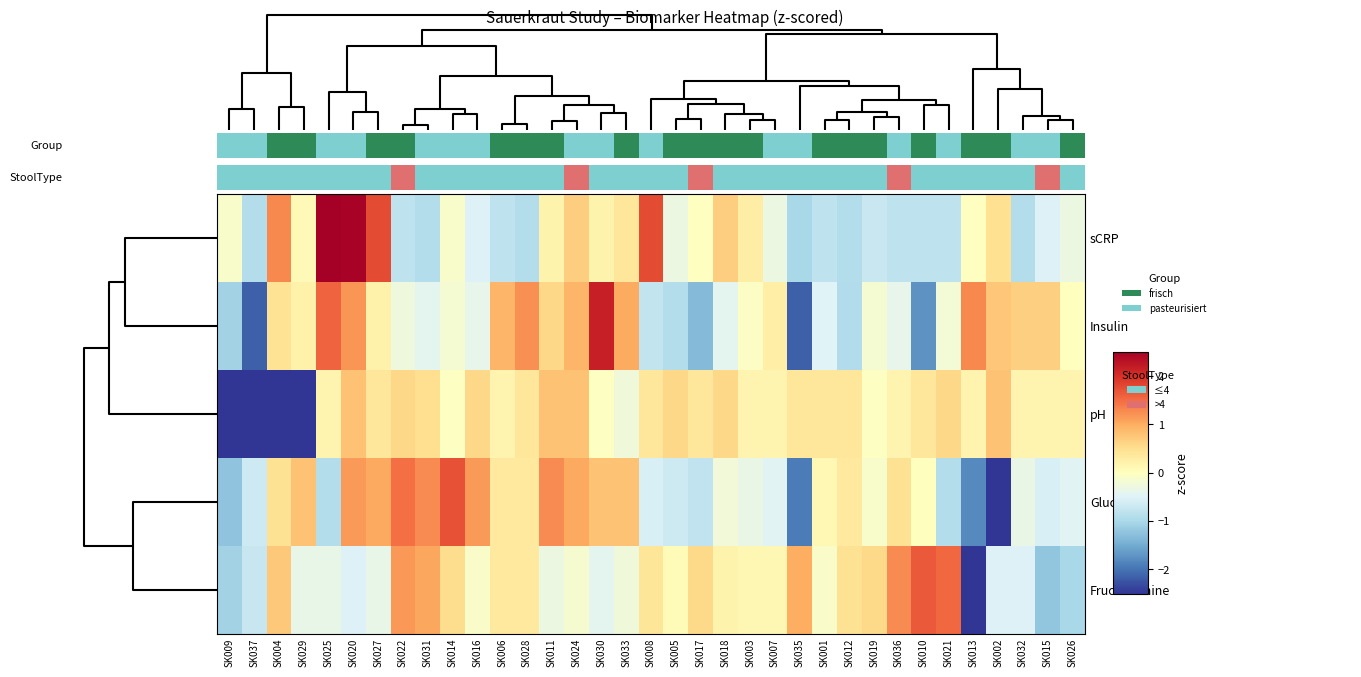

Reading left to right, transcribe all the data shown in this chart.

sCRP: SK009=-0.1	SK037=-0.9	SK004=1.3	SK029=0.1	SK025=3.1	SK020=2.5	SK027=1.8	SK022=-0.8	SK031=-0.9	SK014=-0.1	SK016=-0.5	SK006=-0.8	SK028=-0.9	SK011=0.2	SK024=0.7	SK030=0.2	SK033=0.4	SK008=1.8	SK005=-0.3	SK017=-0.0	SK018=0.7	SK003=0.3	SK007=-0.3	SK035=-1.0	SK001=-0.8	SK012=-0.9	SK019=-0.7	SK036=-0.8	SK010=-0.8	SK021=-0.8	SK013=-0.0	SK002=0.5	SK032=-0.9	SK015=-0.5	SK026=-0.3
Insulin: SK009=-1.1	SK037=-2.2	SK004=0.4	SK029=0.2	SK025=1.6	SK020=1.2	SK027=0.2	SK022=-0.3	SK031=-0.4	SK014=-0.2	SK016=-0.4	SK006=0.9	SK028=1.2	SK011=0.6	SK024=0.9	SK030=2.2	SK033=1.0	SK008=-0.8	SK005=-0.9	SK017=-1.3	SK018=-0.4	SK003=-0.0	SK007=0.3	SK035=-2.2	SK001=-0.5	SK012=-0.9	SK019=-0.2	SK036=-0.4	SK010=-1.7	SK021=-0.2	SK013=1.3	SK002=0.8	SK032=0.7	SK015=0.7	SK026=0.0
pH: SK009=-2.7	SK037=-2.7	SK004=-2.7	SK029=-2.7	SK025=0.2	SK020=0.8	SK027=0.4	SK022=0.6	SK031=0.5	SK014=-0.0	SK016=0.6	SK006=0.2	SK028=0.4	SK011=0.8	SK024=0.8	SK030=-0.0	SK033=-0.2	SK008=0.4	SK005=0.6	SK017=0.4	SK018=0.6	SK003=0.2	SK007=0.2	SK035=0.4	SK001=0.4	SK012=0.4	SK019=-0.0	SK036=0.2	SK010=0.4	SK021=0.6	SK013=0.2	SK002=0.8	SK032=0.2	SK015=0.2	SK026=0.2
Glucose: SK009=-1.2	SK037=-0.7	SK004=0.5	SK029=0.8	SK025=-0.9	SK020=1.1	SK027=1.0	SK022=1.5	SK031=1.3	SK014=1.7	SK016=1.1	SK006=0.3	SK028=0.3	SK011=1.3	SK024=1.0	SK030=0.8	SK033=0.8	SK008=-0.6	SK005=-0.7	SK017=-0.8	SK018=-0.2	SK003=-0.3	SK007=-0.5	SK035=-1.9	SK001=0.1	SK012=0.3	SK019=-0.1	SK036=0.5	SK010=0.0	SK021=-0.9	SK013=-1.8	SK002=-2.5	SK032=-0.3	SK015=-0.6	SK026=-0.5
Fructosamine: SK009=-1.1	SK037=-0.7	SK004=0.7	SK029=-0.4	SK025=-0.4	SK020=-0.5	SK027=-0.4	SK022=1.2	SK031=1.0	SK014=0.5	SK016=-0.1	SK006=0.3	SK028=0.3	SK011=-0.3	SK024=-0.1	SK030=-0.4	SK033=-0.2	SK008=0.4	SK005=0.1	SK017=0.6	SK018=0.2	SK003=0.1	SK007=0.1	SK035=1.0	SK001=-0.1	SK012=0.5	SK019=0.6	SK036=1.3	SK010=1.6	SK021=1.5	SK013=-4.1	SK002=-0.5	SK032=-0.5	SK015=-1.2	SK026=-1.0